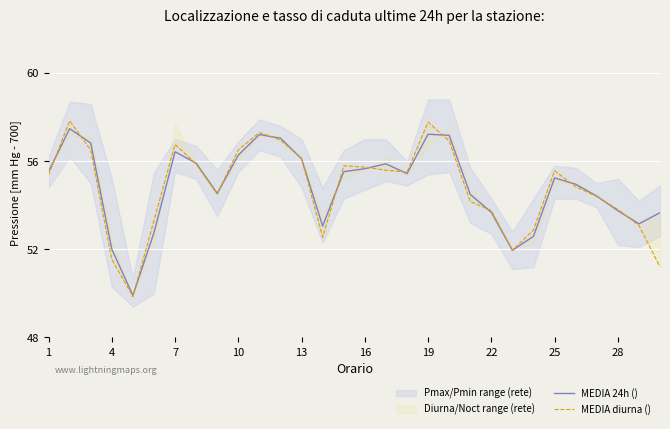

What is the difference between the maximum and second lowest values in the MEDIA 24h () series?

5.5